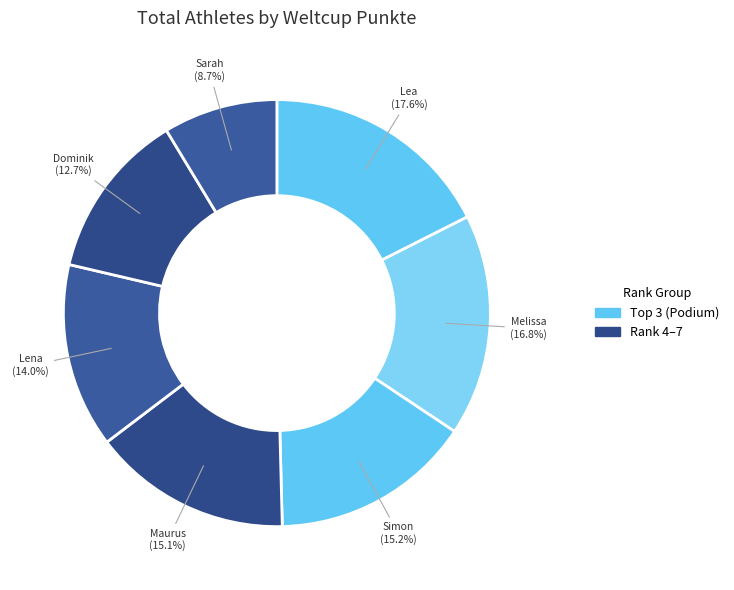

Approximately how many times larger is the value at Maurus compared to Melissa?

0.9